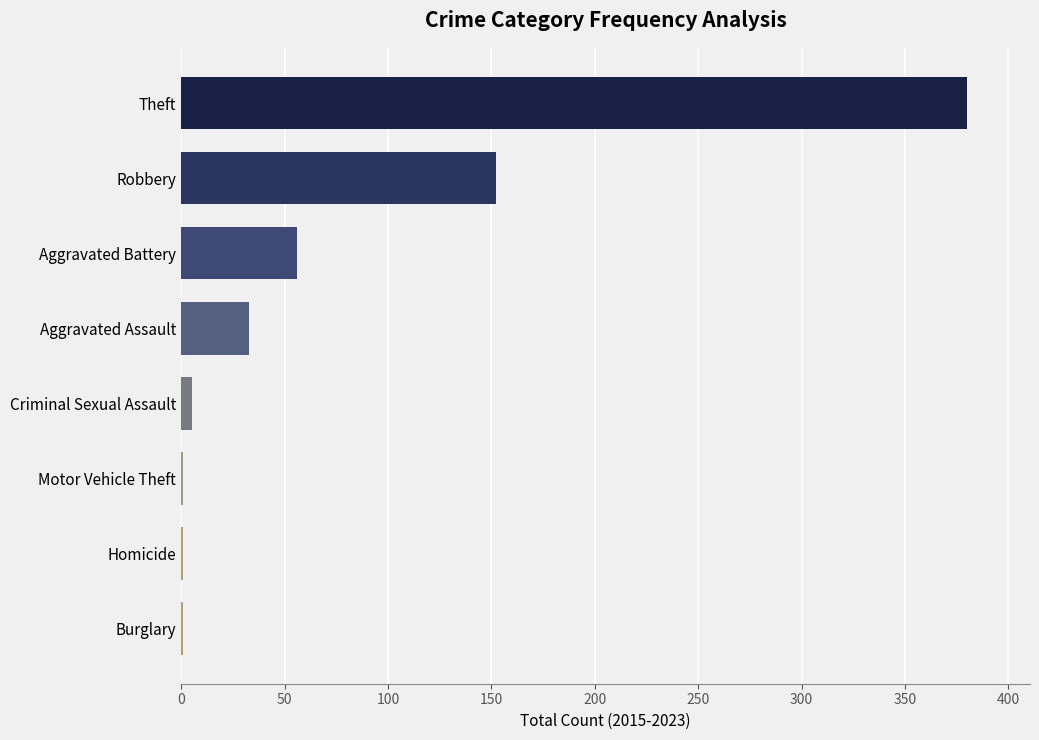

Reading bottom to top, extract all data points from this chart.

Burglary=1	Homicide=1	Motor Vehicle Theft=1	Criminal Sexual Assault=5	Aggravated Assault=33	Aggravated Battery=56	Robbery=152	Theft=380